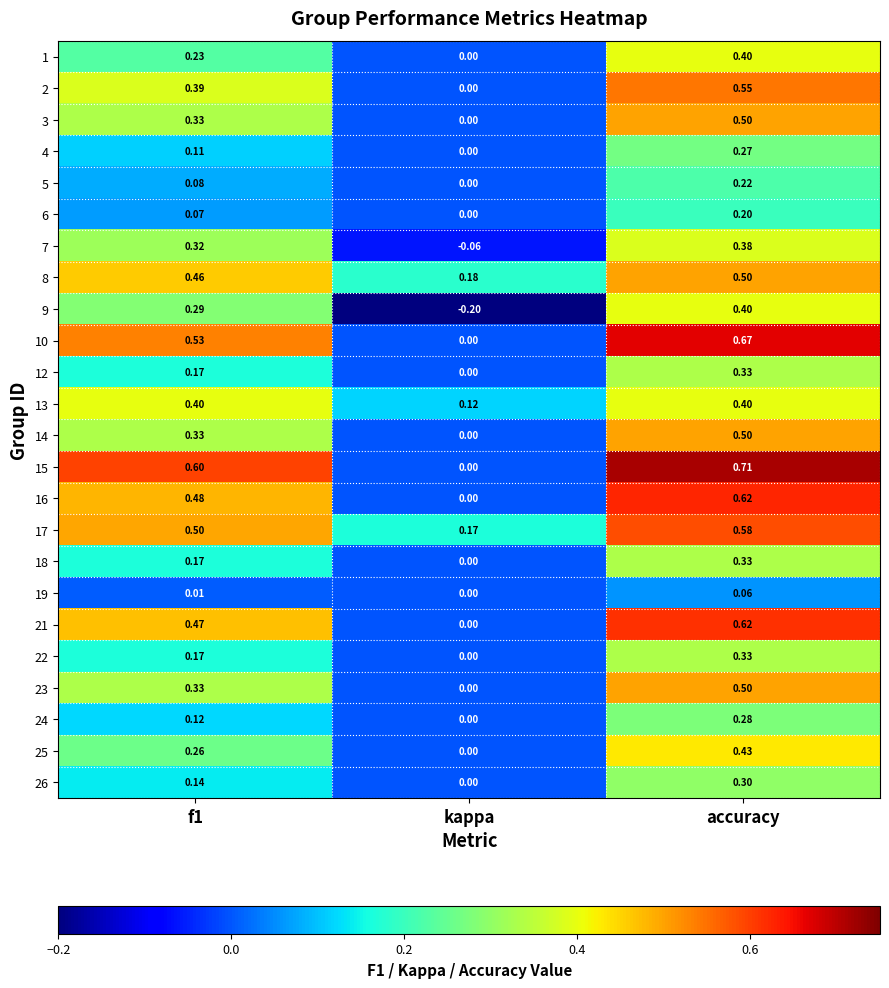

At which category does the chart reach its peak across all series?

accuracy